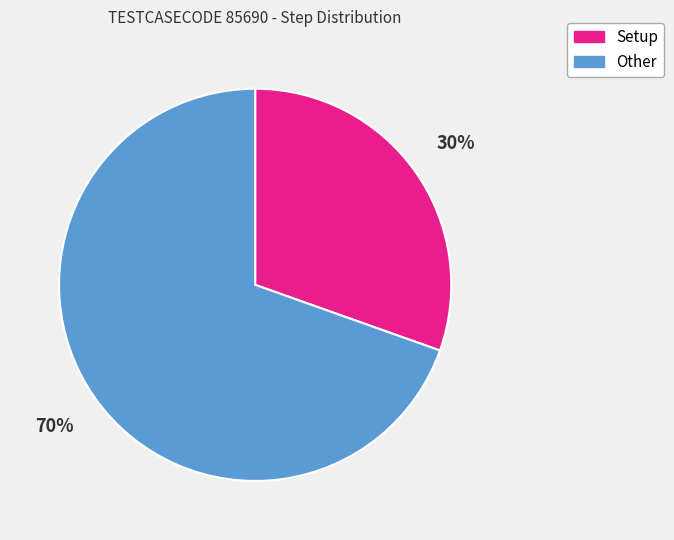

Which has a higher value, Setup or Other?

Other